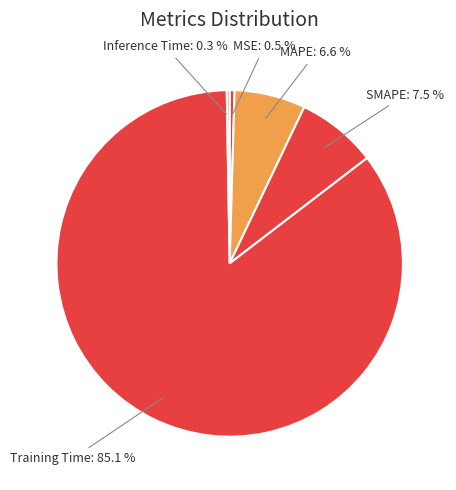

What is the majority slice?

Training Time